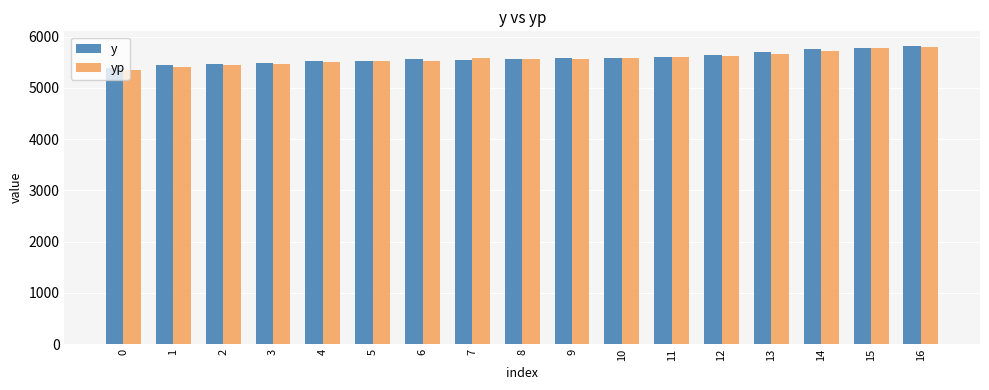

What are all the series names shown in the legend?

y, yp